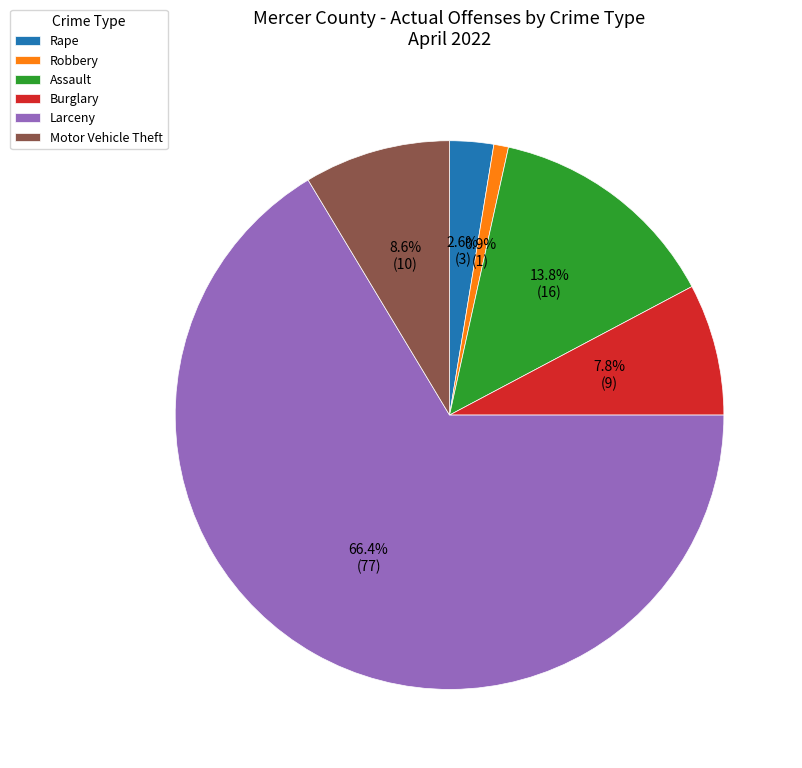

Which slice is the largest?

Larceny